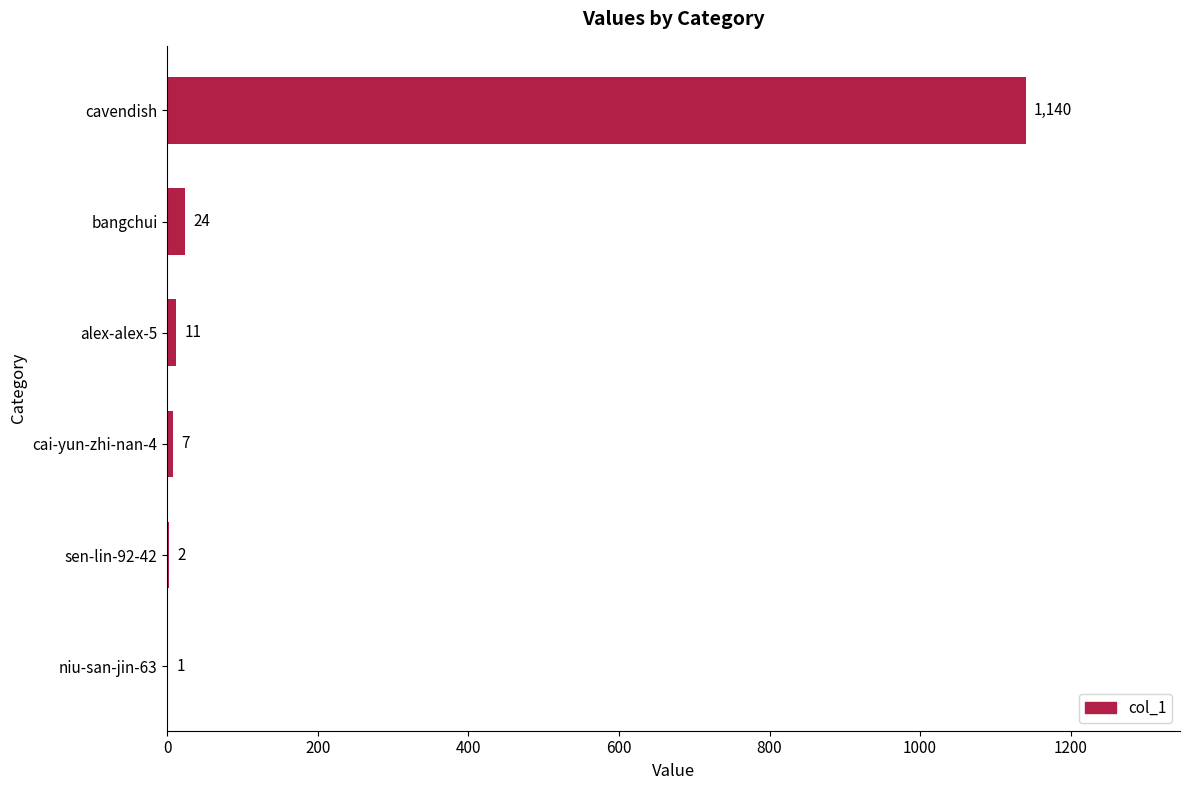

Is it true that the value at cavendish is 634?

False